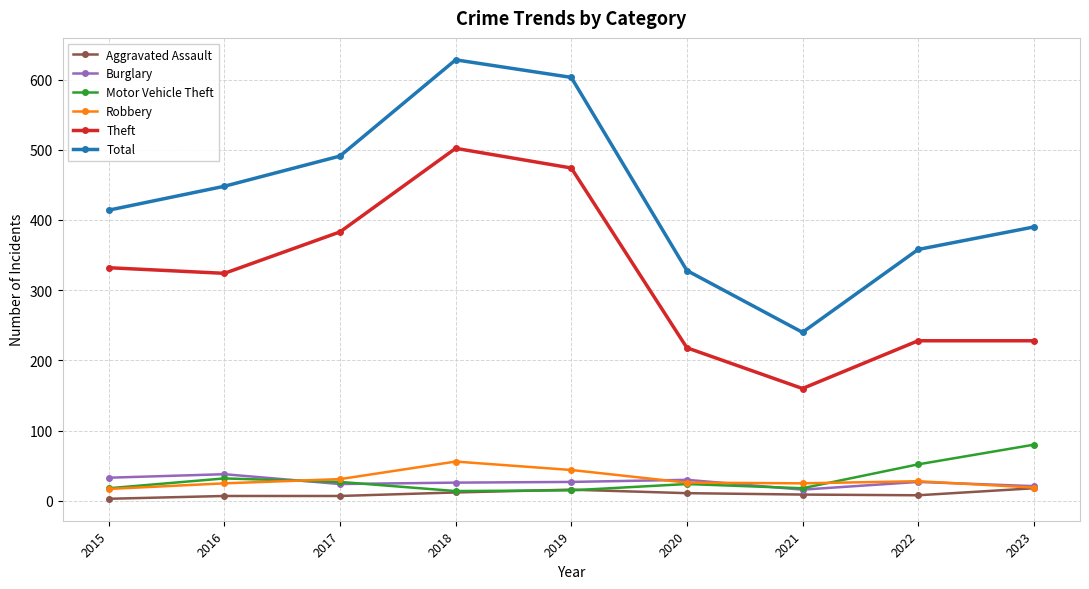

The Robbery series shows 28 at 2022. True or false?

True